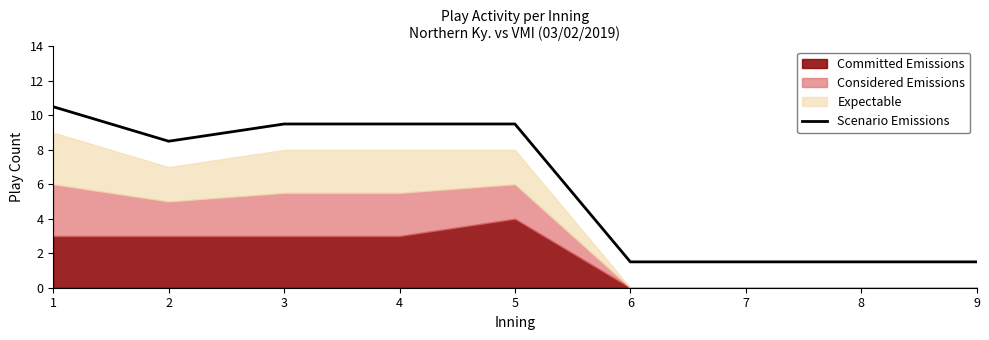

What is the greatest value displayed?

10.5